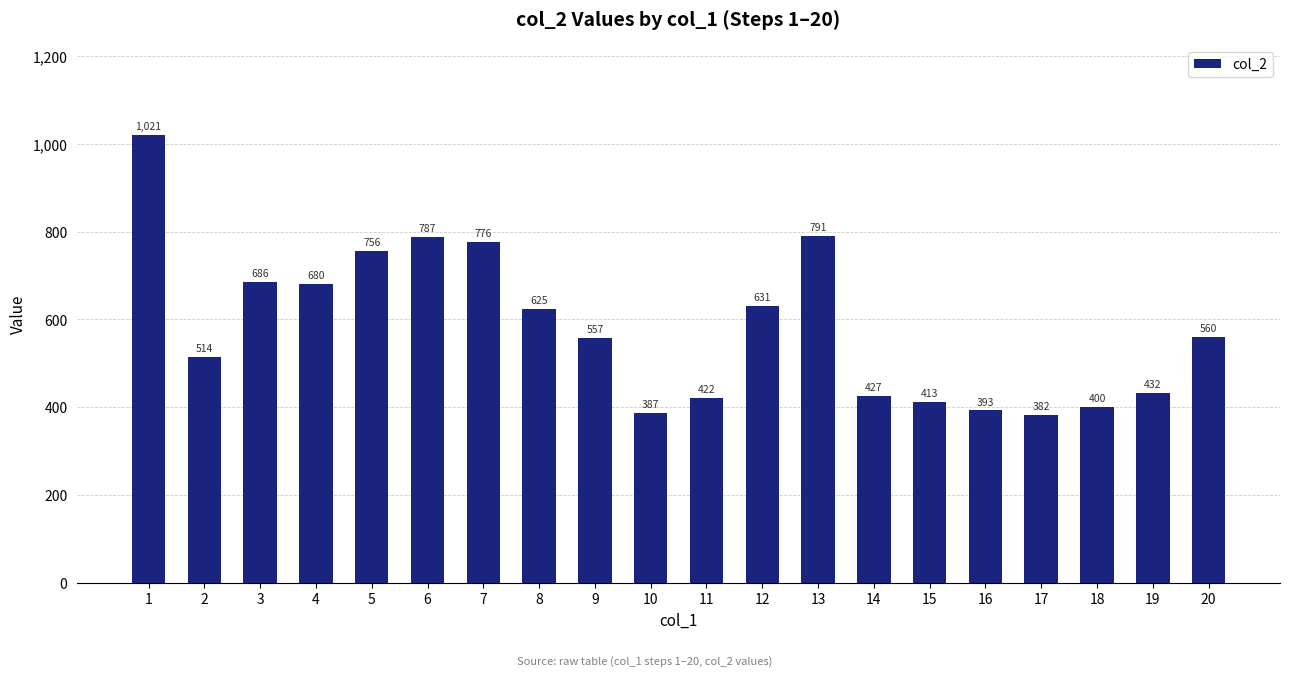

How many data points does each series have?

20